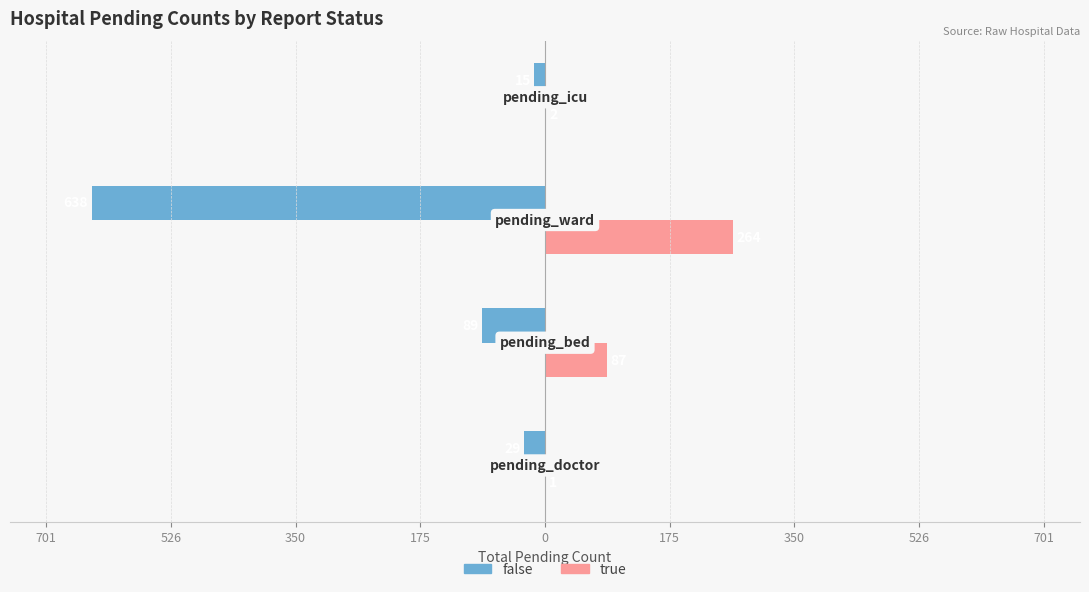

What is the average value of the false series?

-193